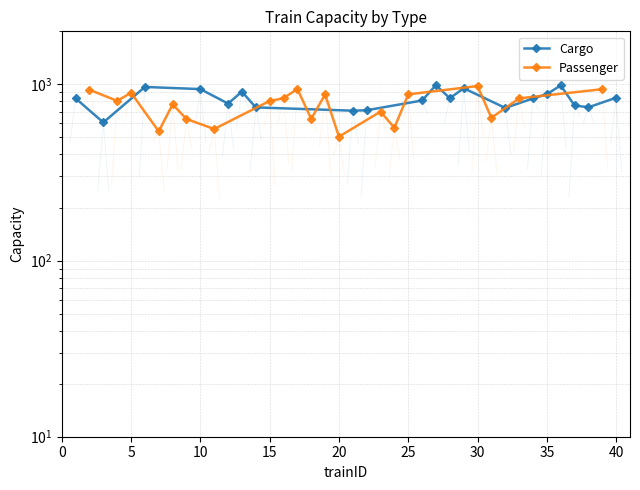

Reading left to right, extract all data points from this chart.

Cargo: 833	608	967	940	778	909	740	709	713	810	990	834	951	735	832	880	986	759	741	840
Passenger: 932	806	896	541	770	636	558	805	834	942	637	877	505	700	567	878	978	646	833	939